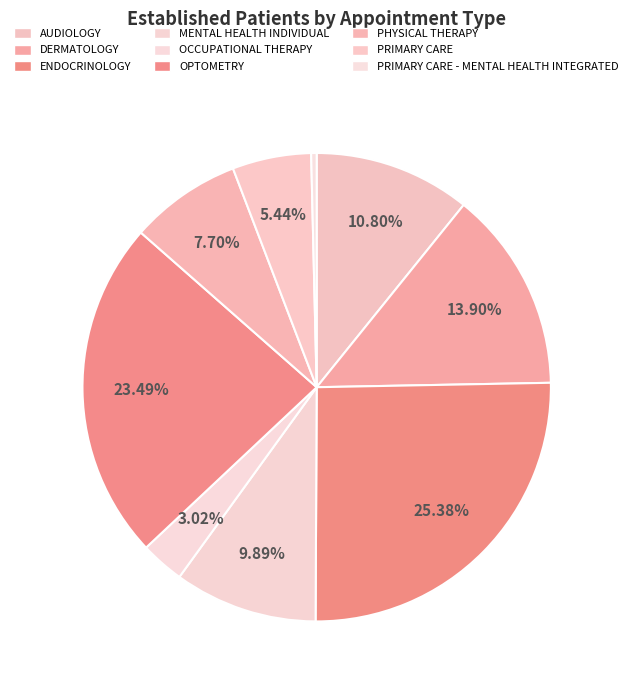

How many segments does this pie chart have?

9